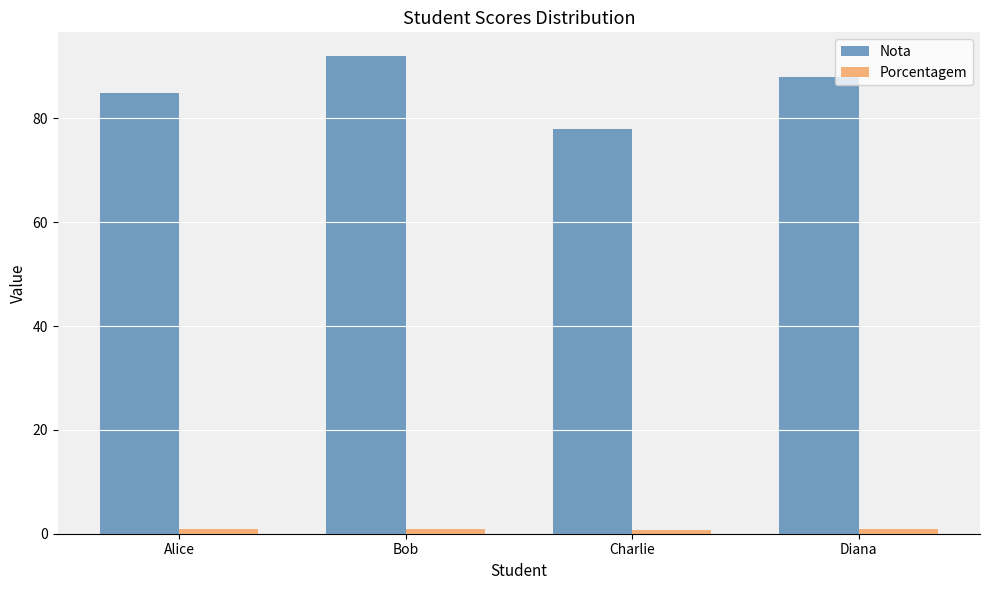

What is the label of the 1st bar from the left?

Alice